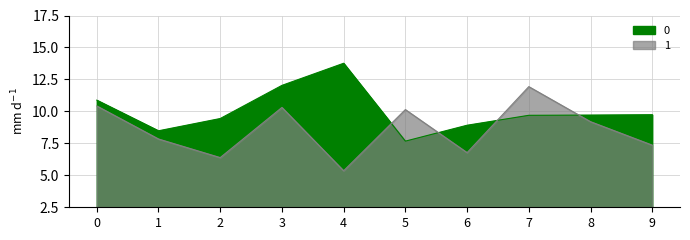

What are all the series names shown in the legend?

0, 1